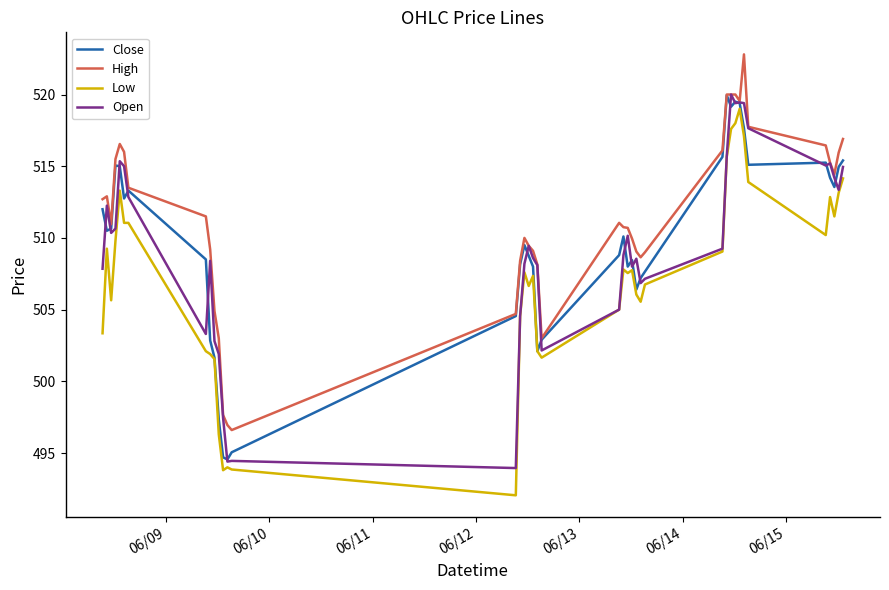

What is the greatest value displayed?

522.8